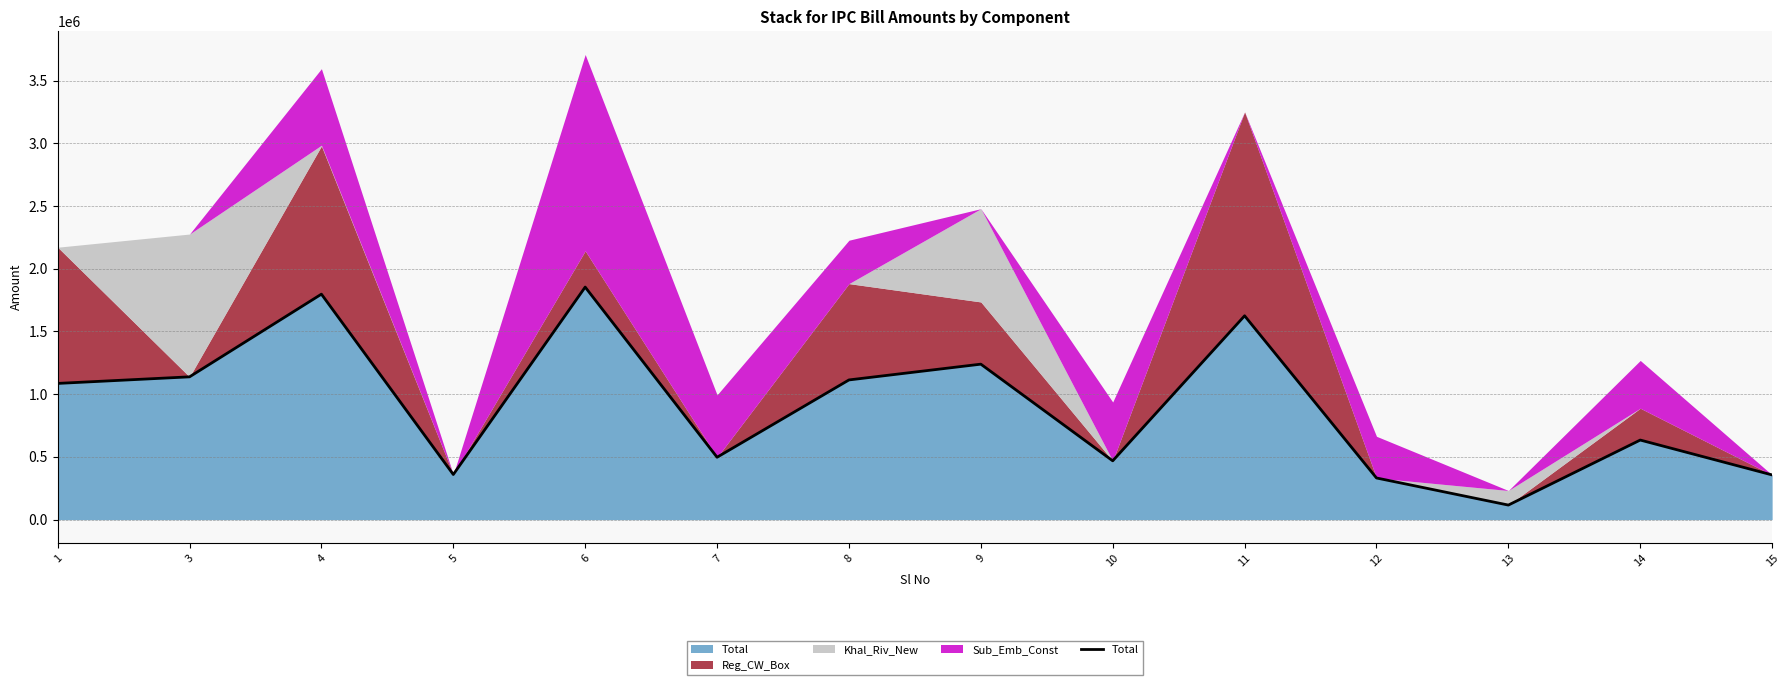

At which label does the data first exceed 1085823?

3